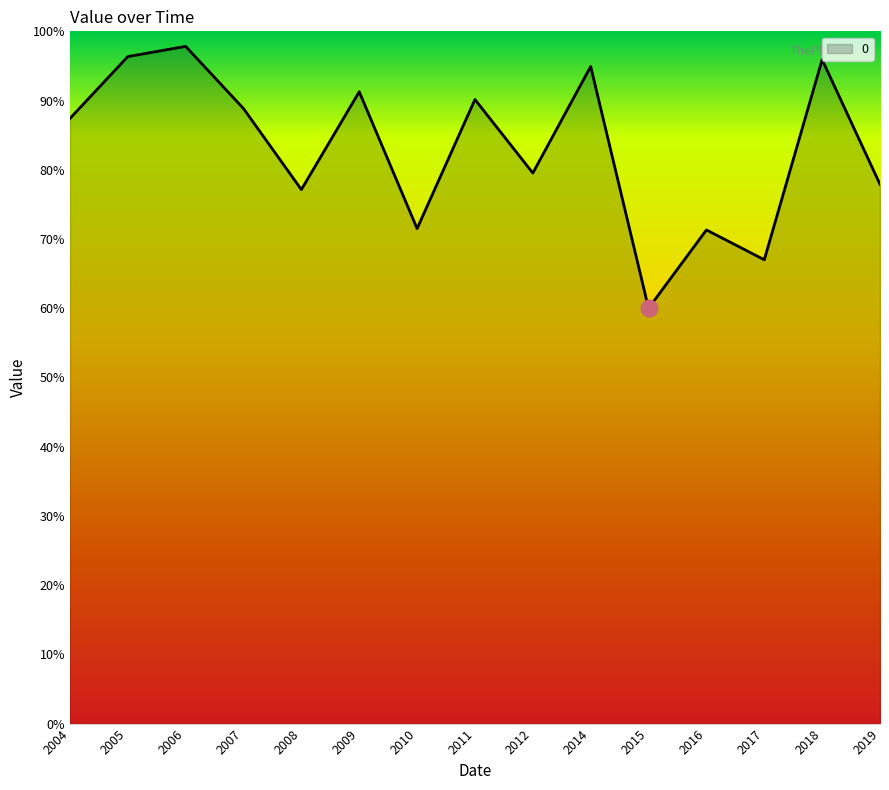

Where is the first local minimum?

2008